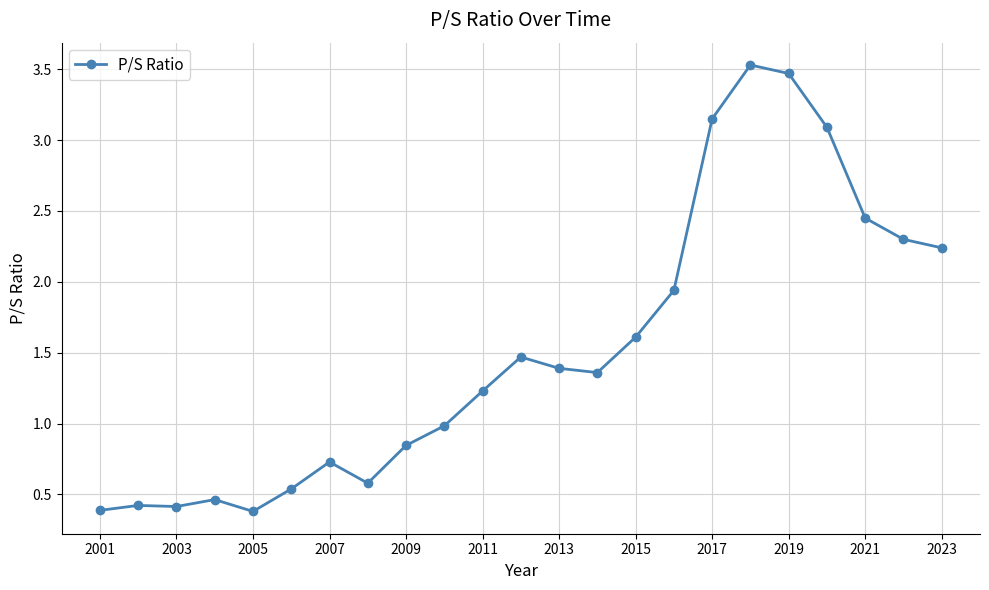

What is the average value?

1.5